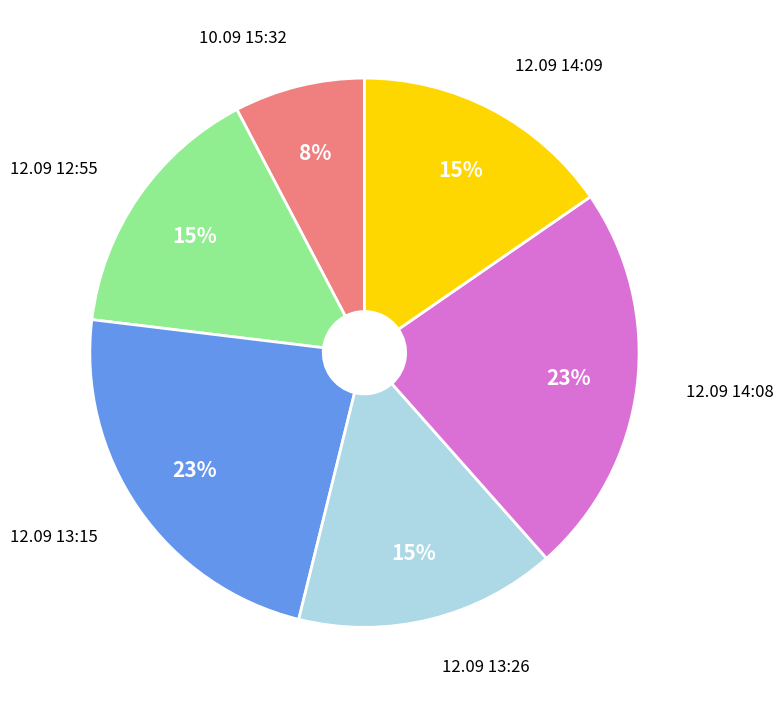

To the nearest percent, what is the difference between the largest and smallest slice percentages?

15%